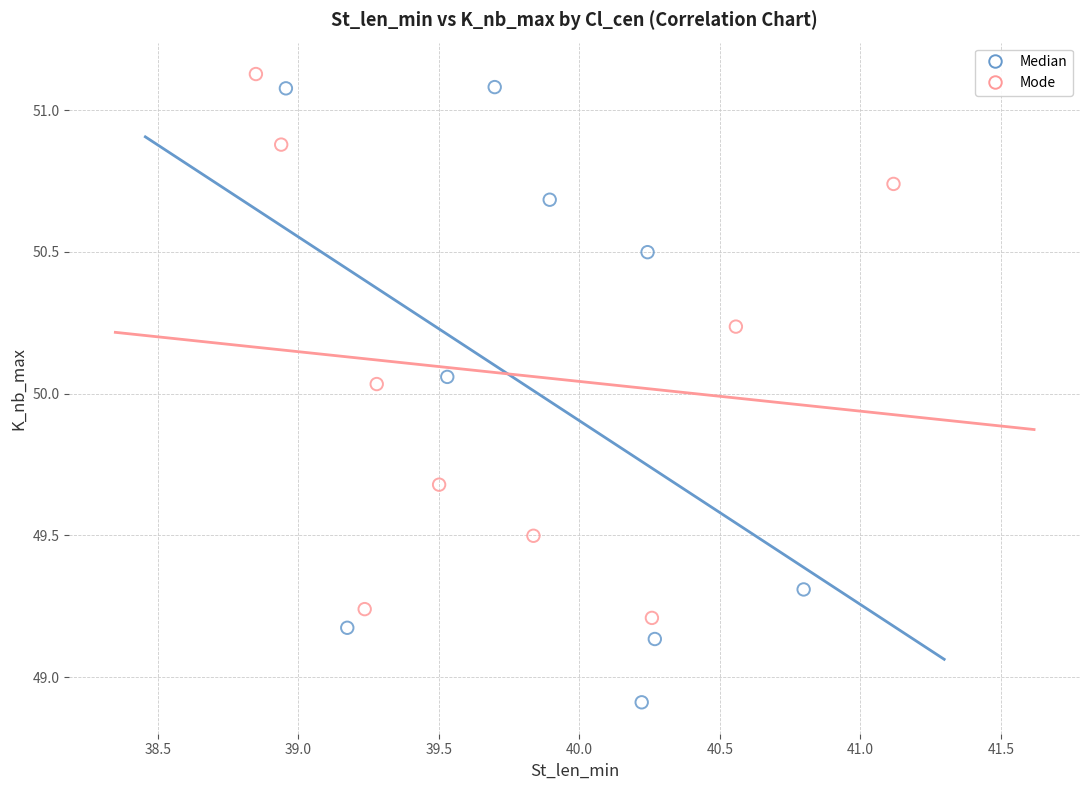

Which series reaches the minimum Y coordinate?

Median